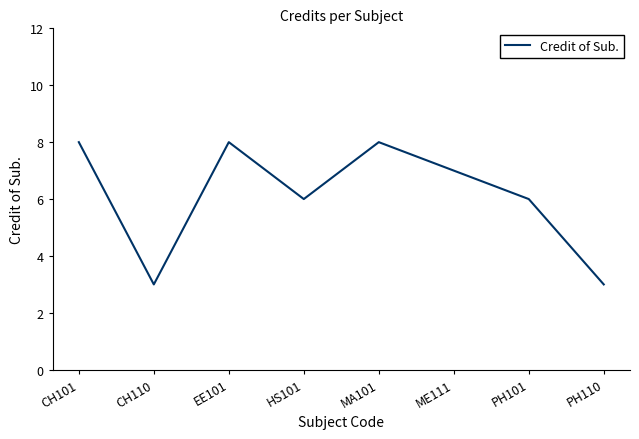

What is the sum of all values?

49